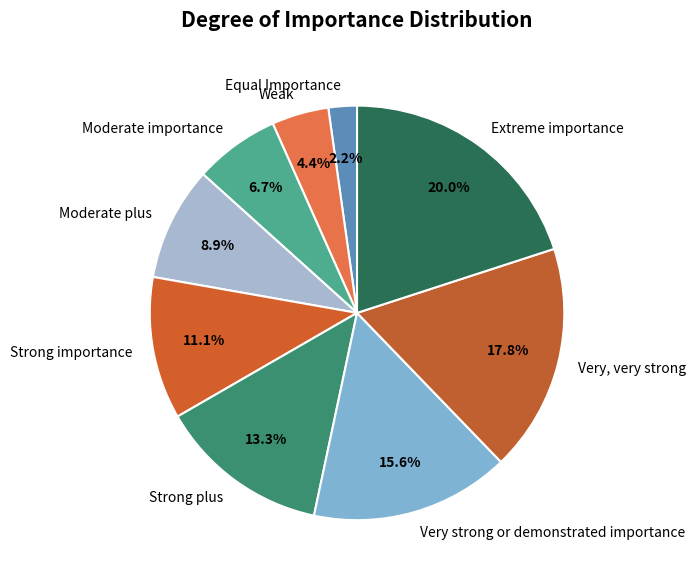

To the nearest percent, what portion does Strong plus represent?

13%